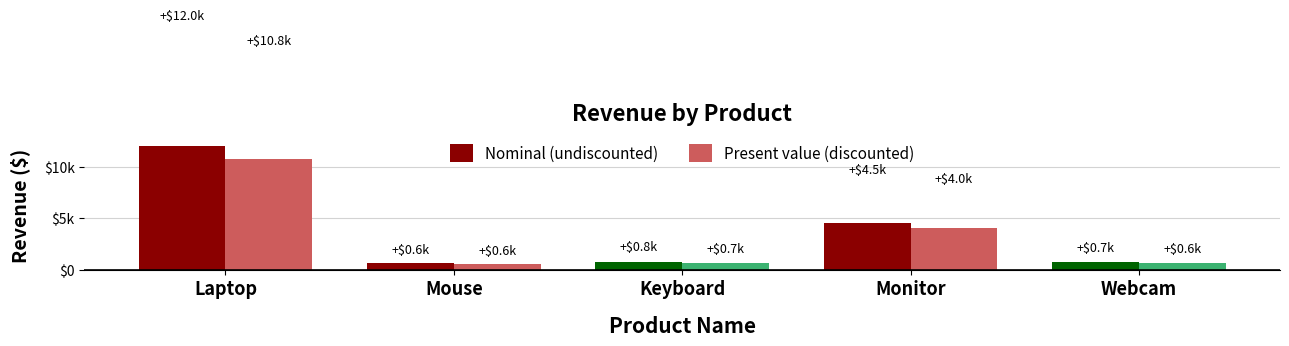

Does the chart contain any negative values?

No